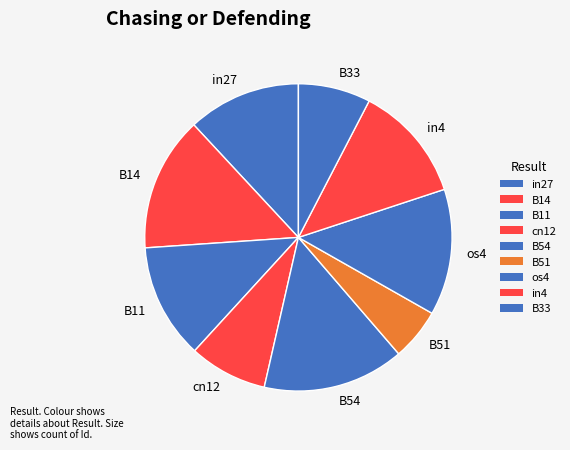

Between B11 and cn12, which is larger?

B11